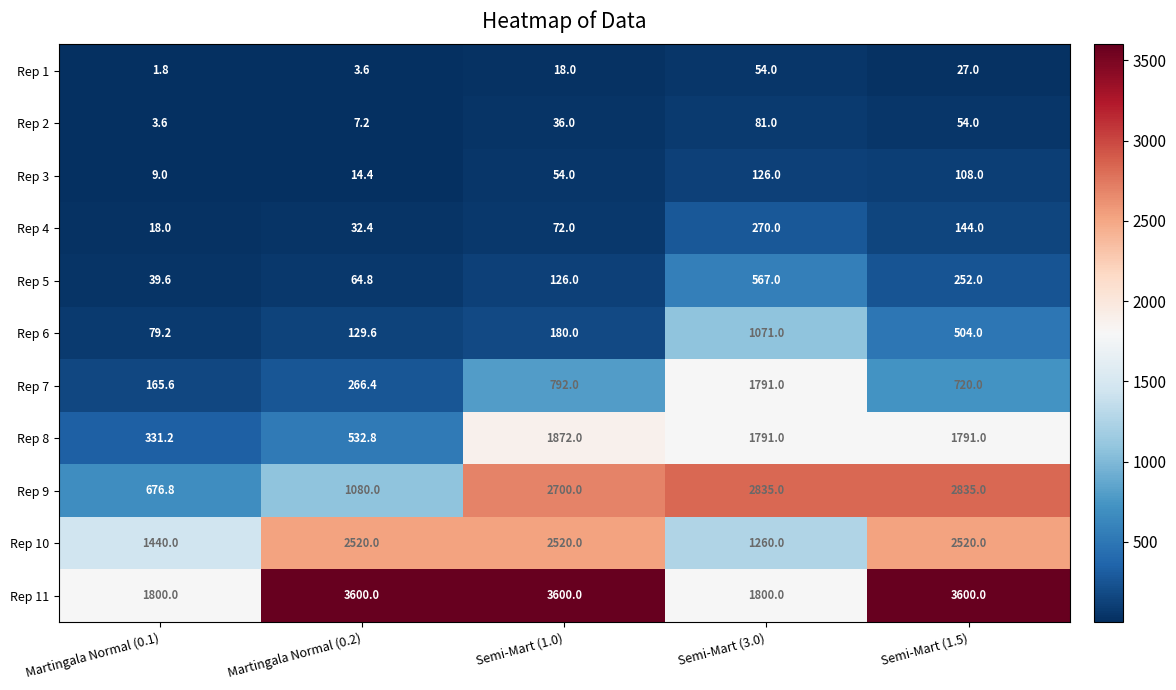

Count the number of categories in the chart.

5